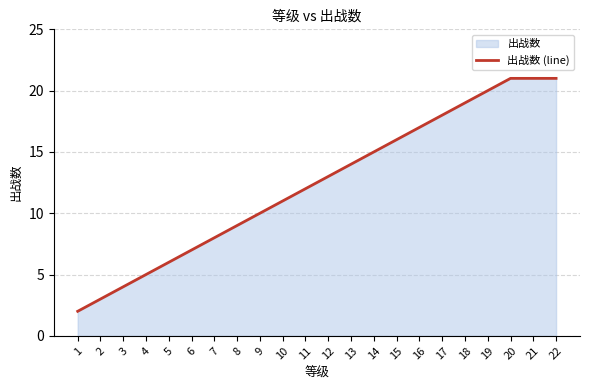

What is the sum of the values at 13 and 7?

22